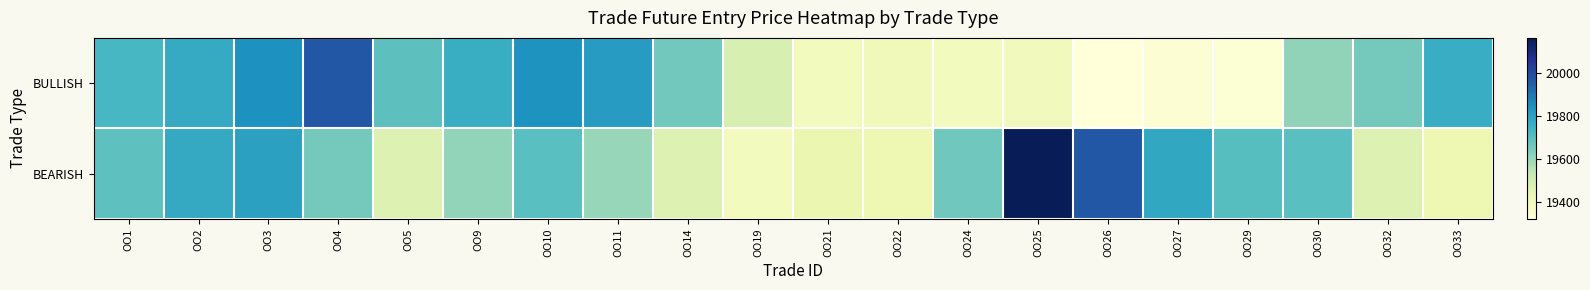

Which label corresponds to the smallest value in the chart?

OO26